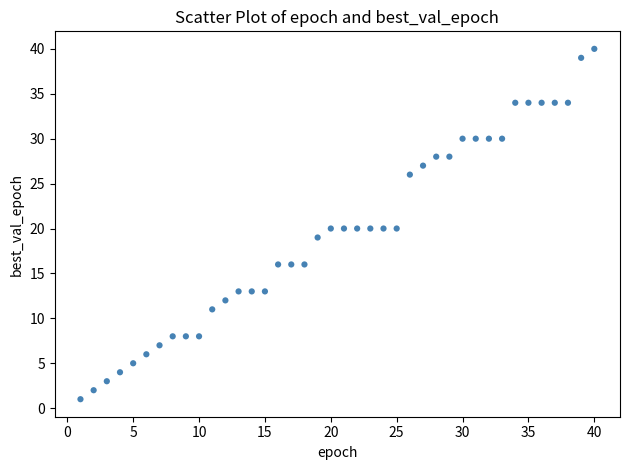

What is the range of X values (max minus min)?

39